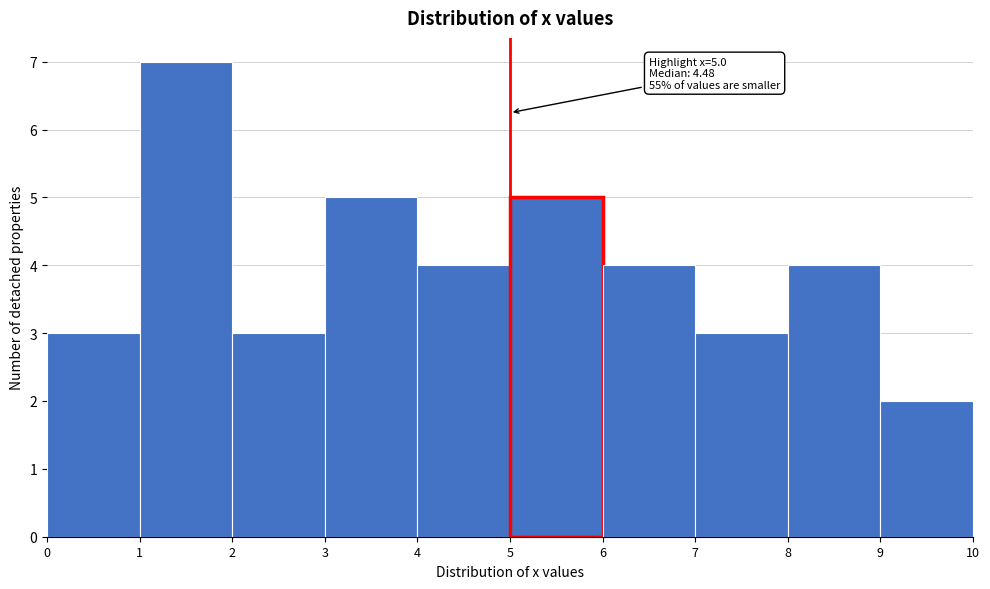

Which range on the x-axis has the tallest bar?

1 to 2